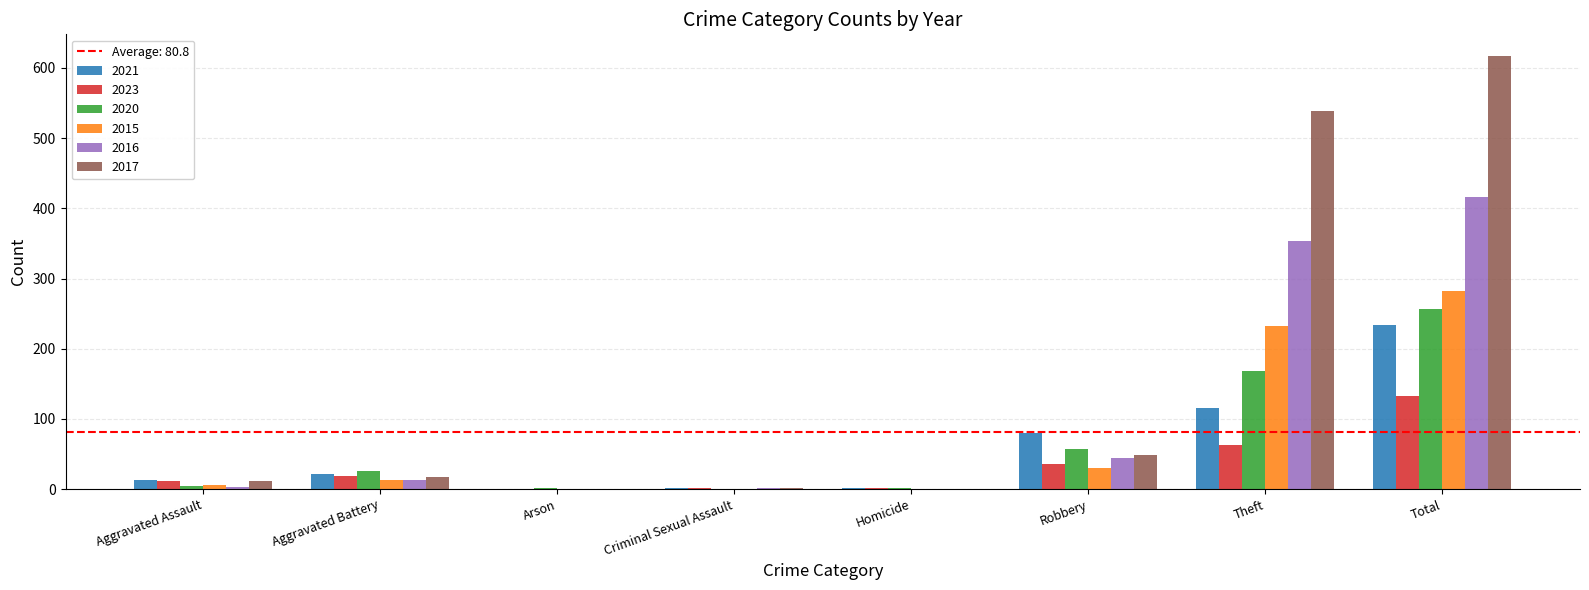

Is it true that 2017 equals -227 at Arson?

False